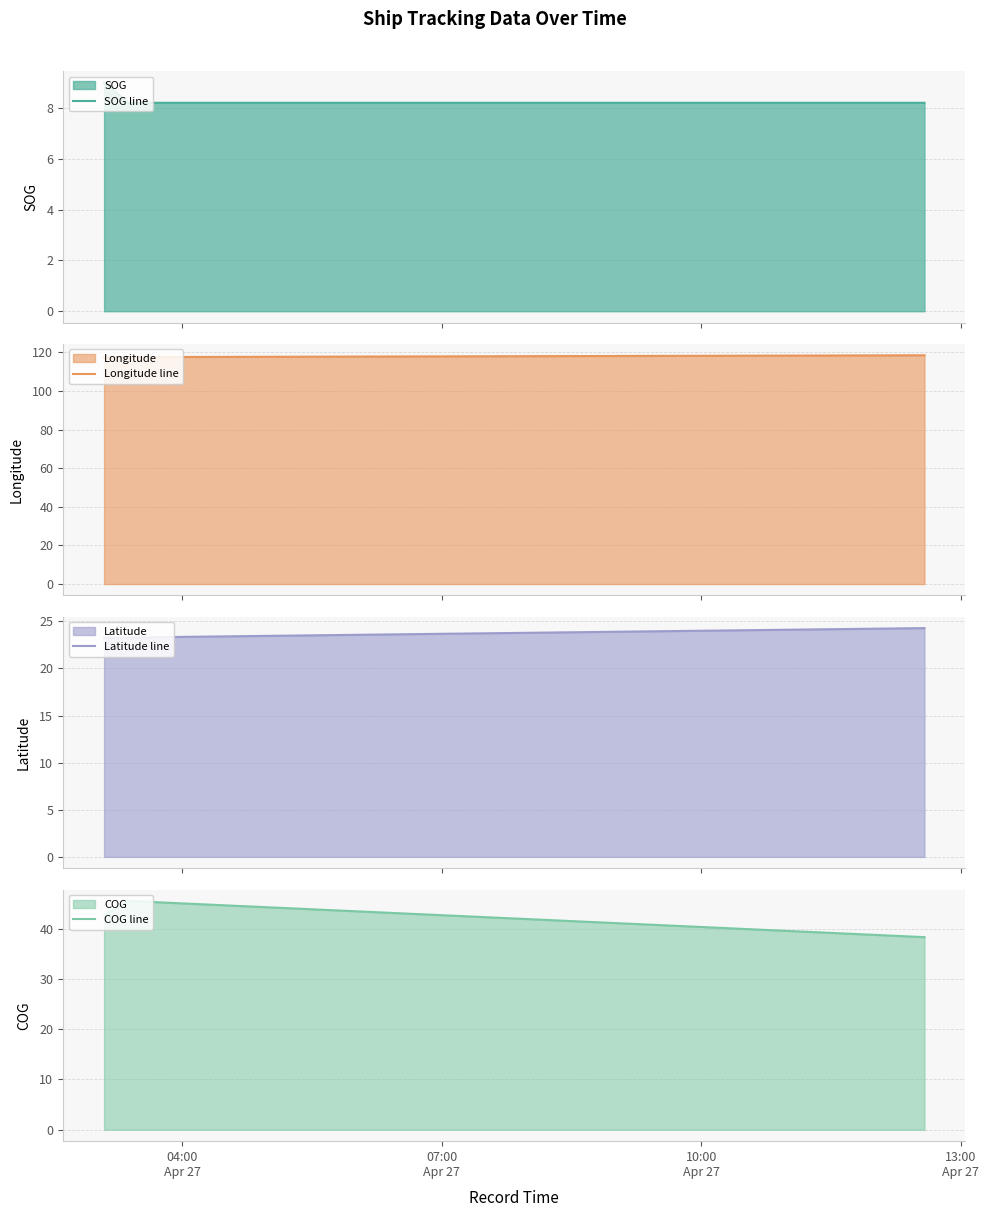

What is the maximum value for SOG line?

9.0